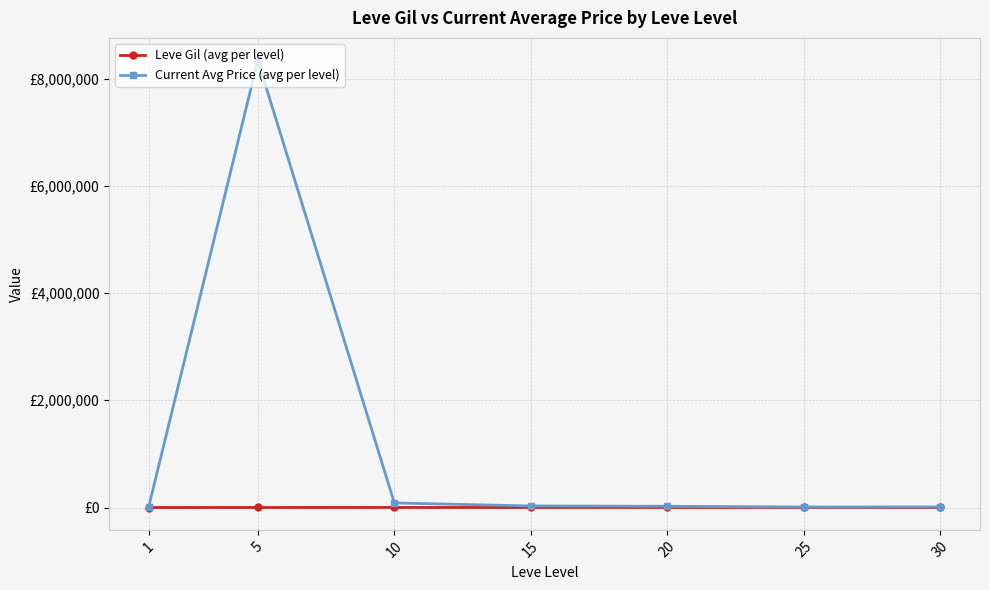

Between 25 and 30, which series saw the biggest shift?

Current Avg Price (avg per level)